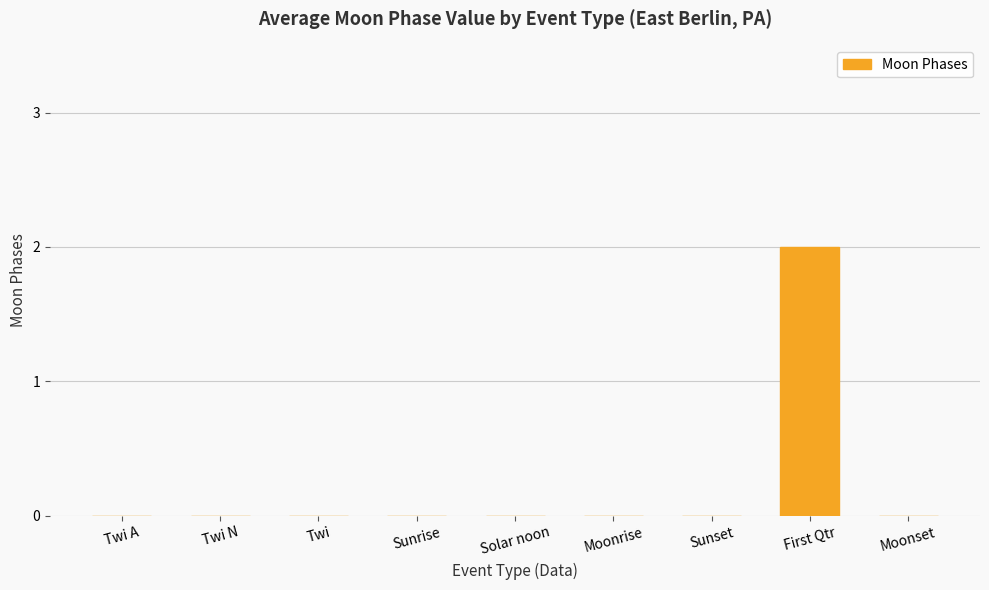

At which category does the chart reach its peak across all series?

First Qtr